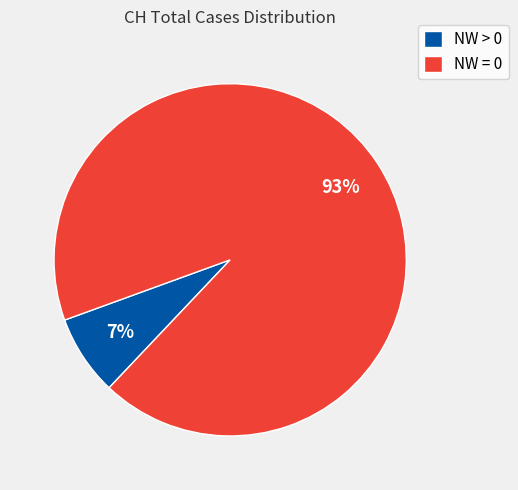

How many segments does this pie chart have?

2